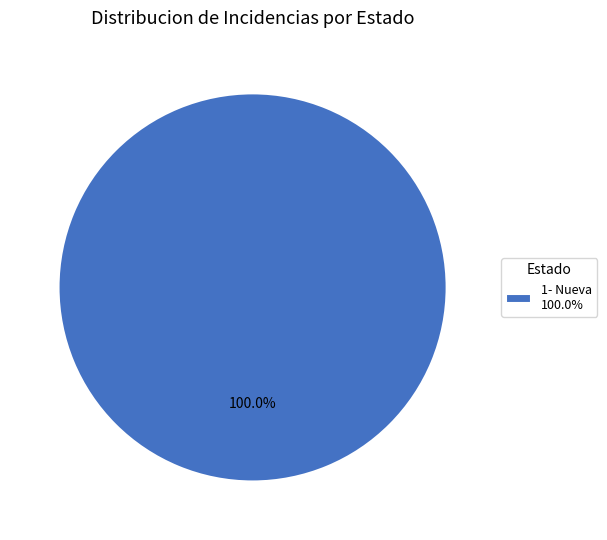

Rank the categories by value from lowest to highest.

1- Nueva 100.0%